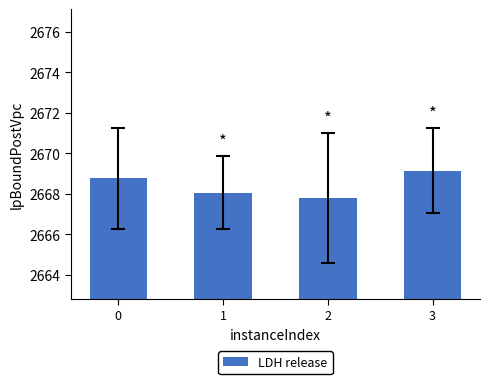

Rank the categories by value from lowest to highest.

2, 1, 0, 3